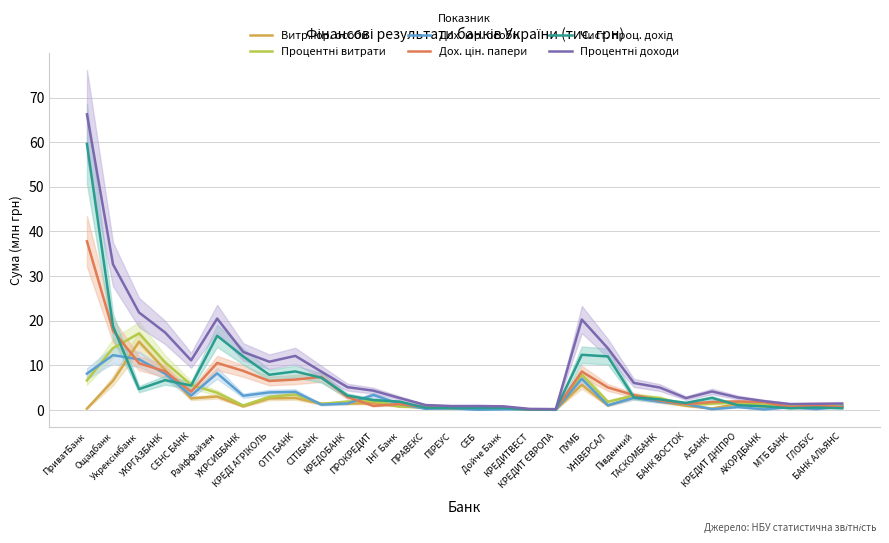

How many distinct data groups are displayed?

6